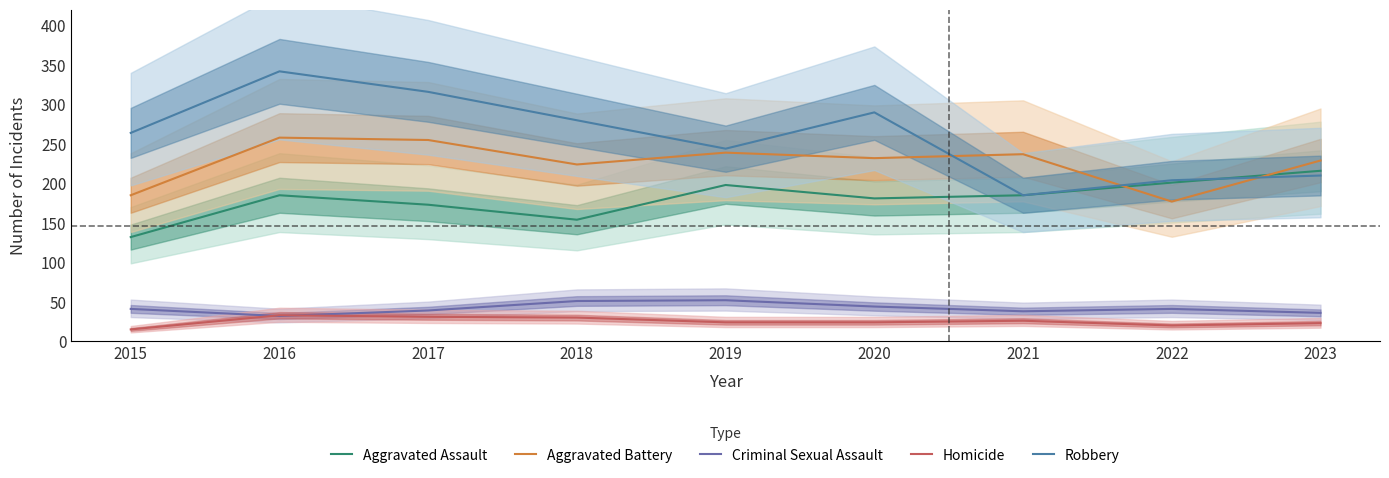

Reading left to right, transcribe all the data shown in this chart.

Aggravated Assault: 2015=132	2016=185	2017=173	2018=154	2019=198	2020=181	2021=185	2022=201	2023=216
Aggravated Battery: 2015=185	2016=258	2017=255	2018=224	2019=239	2020=232	2021=237	2022=177	2023=229
Criminal Sexual Assault: 2015=41	2016=32	2017=39	2018=51	2019=52	2020=44	2021=38	2022=41	2023=36
Homicide: 2015=15	2016=33	2017=31	2018=30	2019=24	2020=24	2021=26	2022=20	2023=23
Robbery: 2015=264	2016=342	2017=316	2018=280	2019=244	2020=290	2021=185	2022=204	2023=210